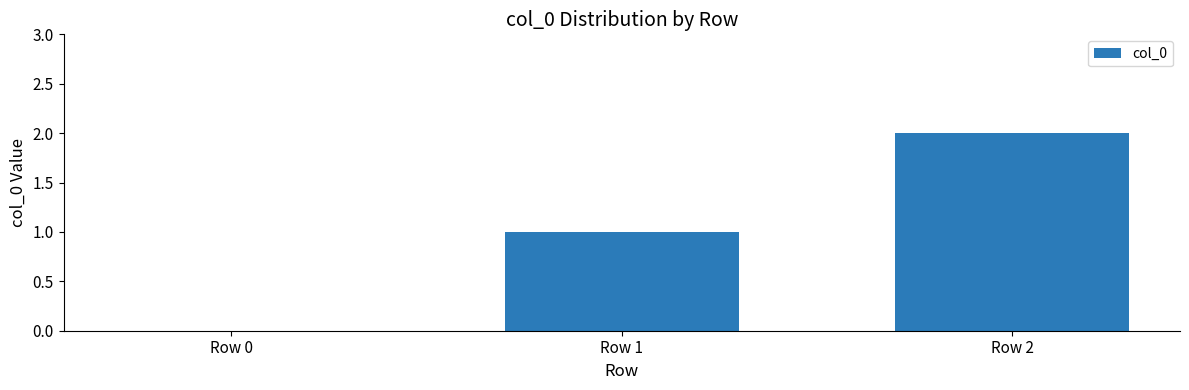

The value at Row 0 is -1. True or false?

False